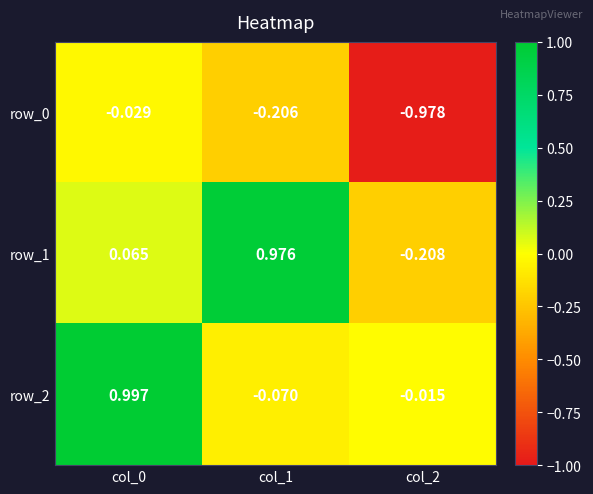

Is the value of row_0 at col_1 greater than the value of row_1 at col_2?

Yes